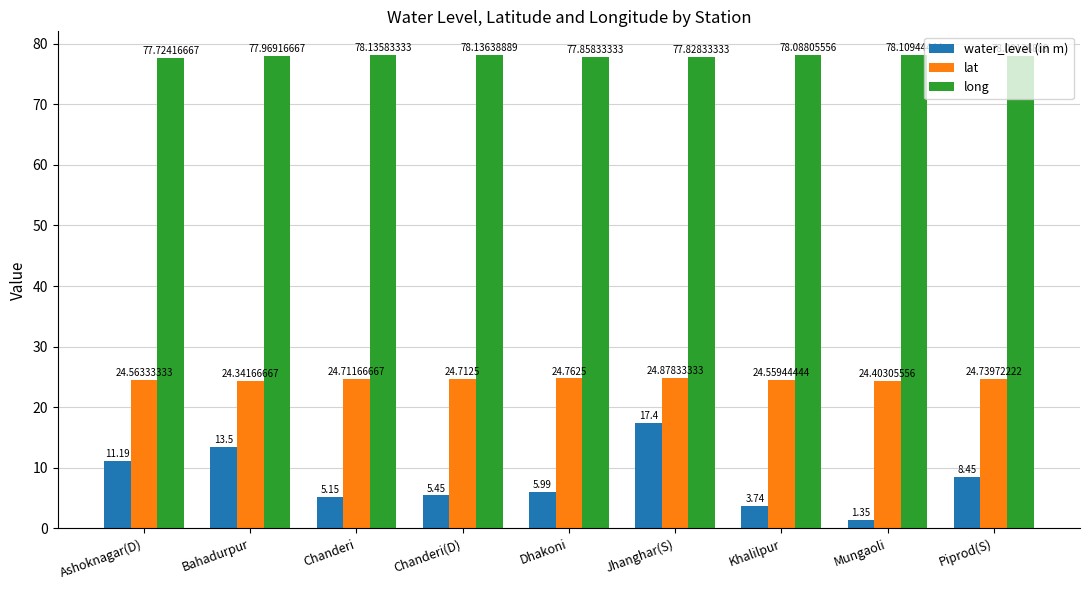

At how many categories does at least one series exceed 29?

9